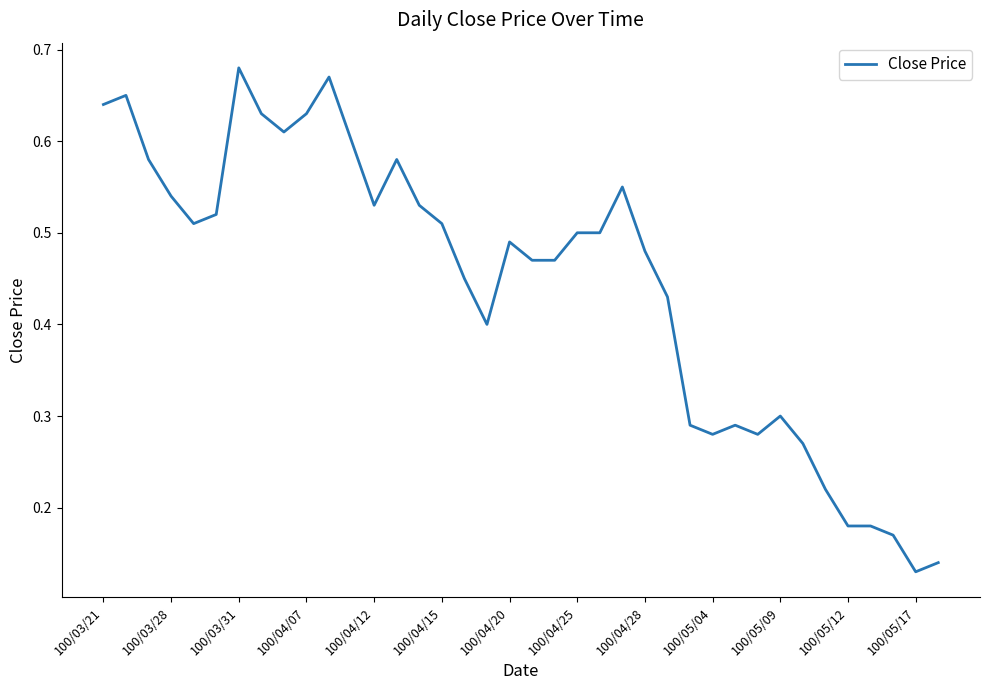

What is the sum of all values?

16.9